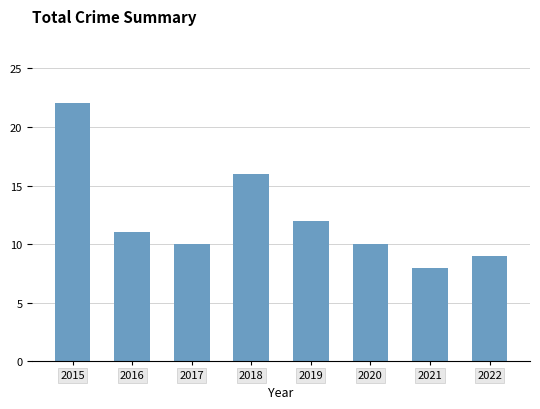

The chart shows a value of 12 at 2019. True or false?

True